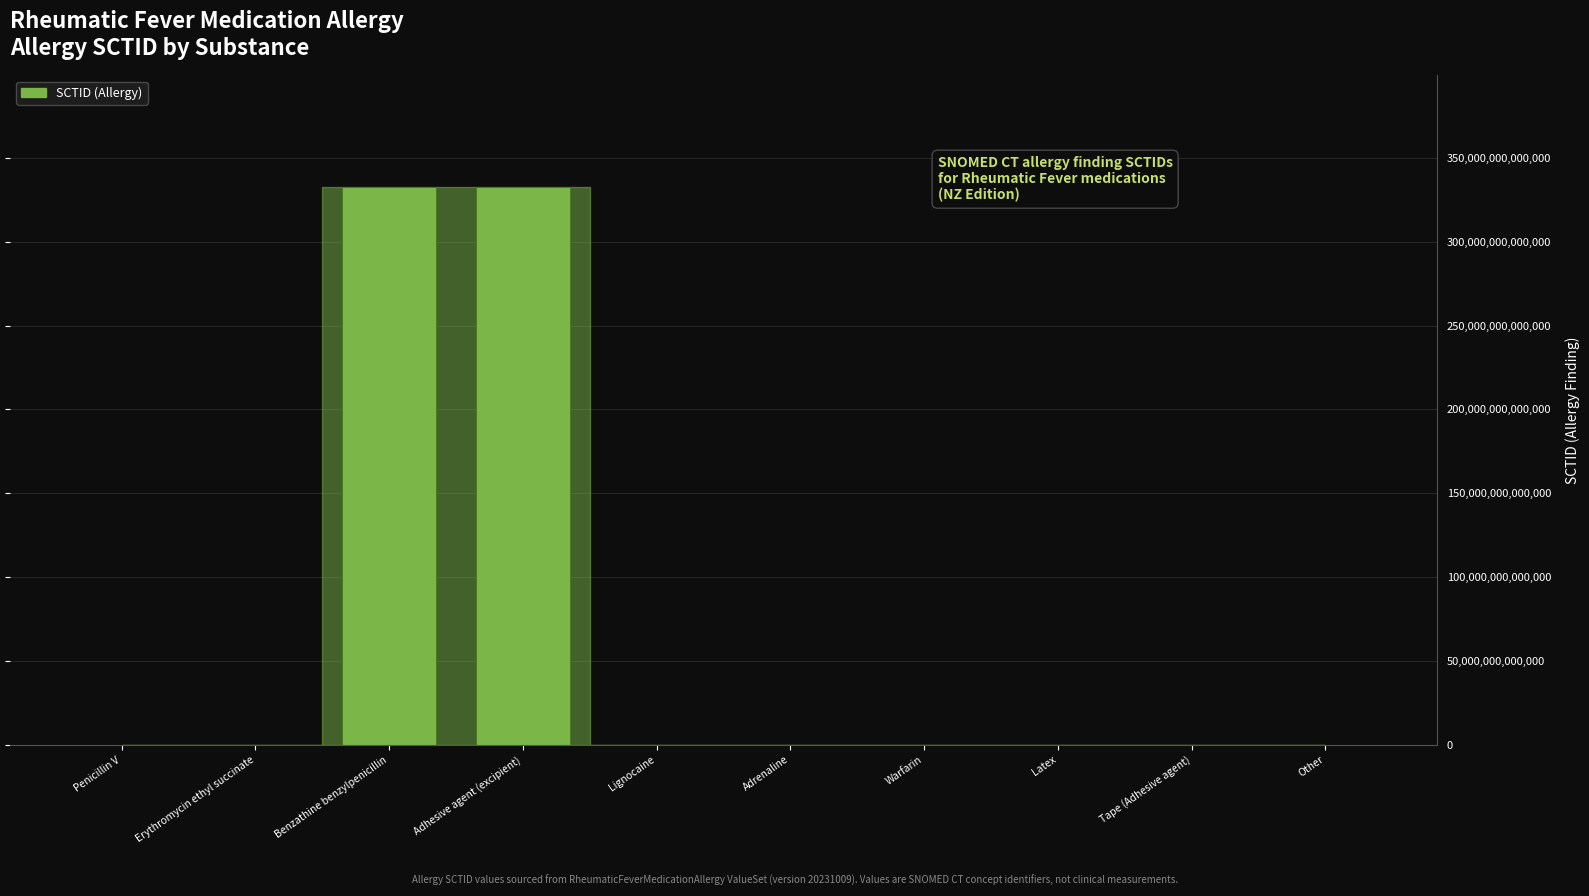

The chart shows a value of 231241226638314 at Adhesive agent (excipient). True or false?

False